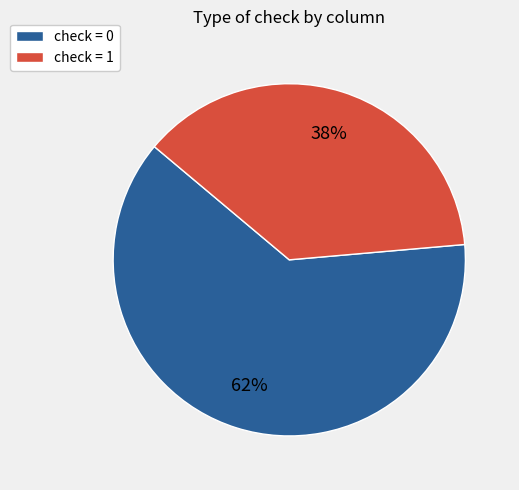

Is the sum of check = 1 and check = 0 greater than half?

Yes